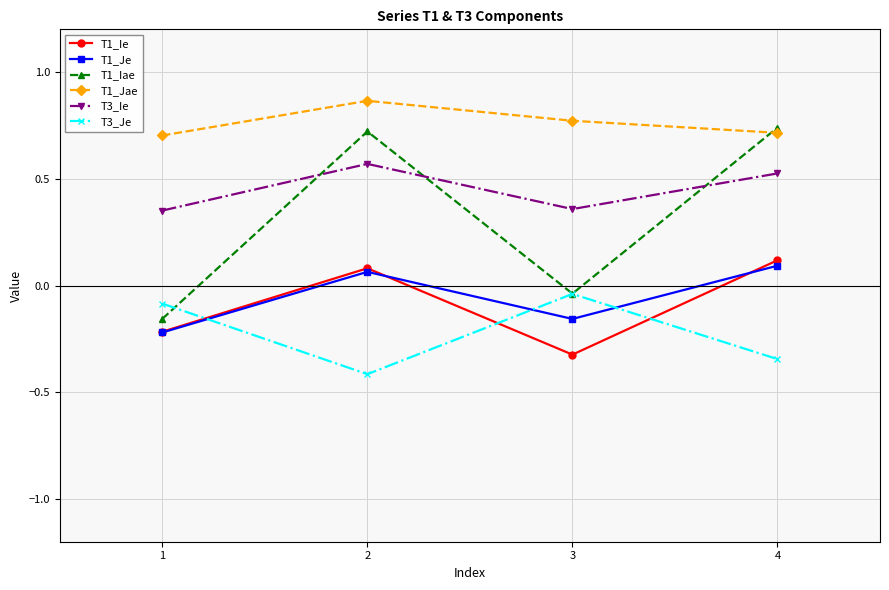

The value of T3_Ie at 4 is 0.7. True or false?

False